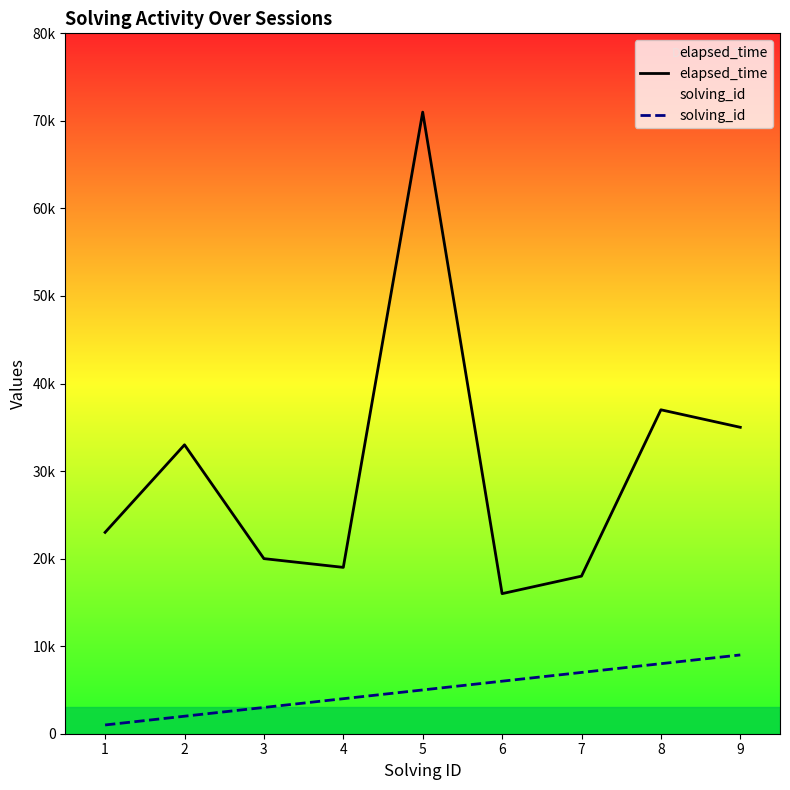

Reading left to right, transcribe all the data shown in this chart.

elapsed_time: 23	33	20	19	71	16	18	37	35
solving_id: 1	2	3	4	5	6	7	8	9